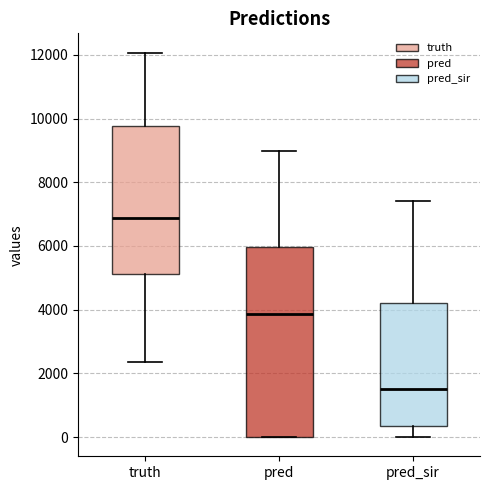

Reading left to right, read every box against the y-axis: the position of its median line, the range the box covers, and the ends of its whiskers. The values are not printed on the chart, so give them approximately, as read against the axis.

truth: median 6800, box 5200 to 9800, whiskers 2400 to 12000
pred: median 3800, box 0 to 6000, whiskers 0 to 9000
pred_sir: median 1600, box 400 to 4200, whiskers 0 to 7400